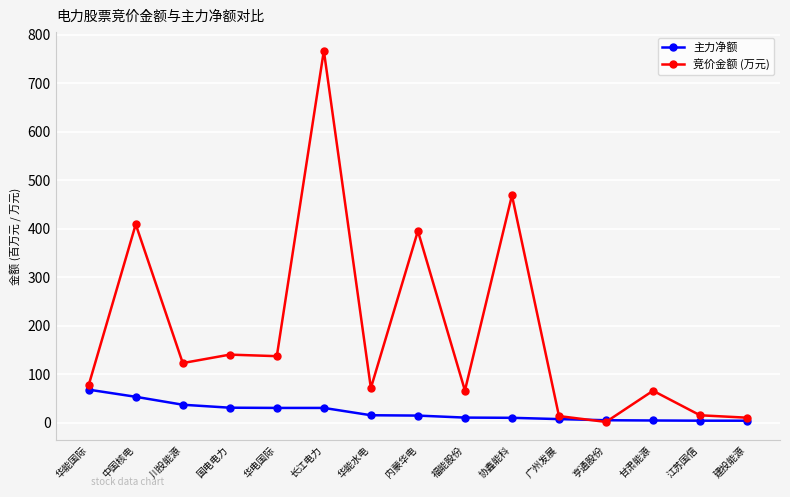

Count the number of data series in this chart.

2